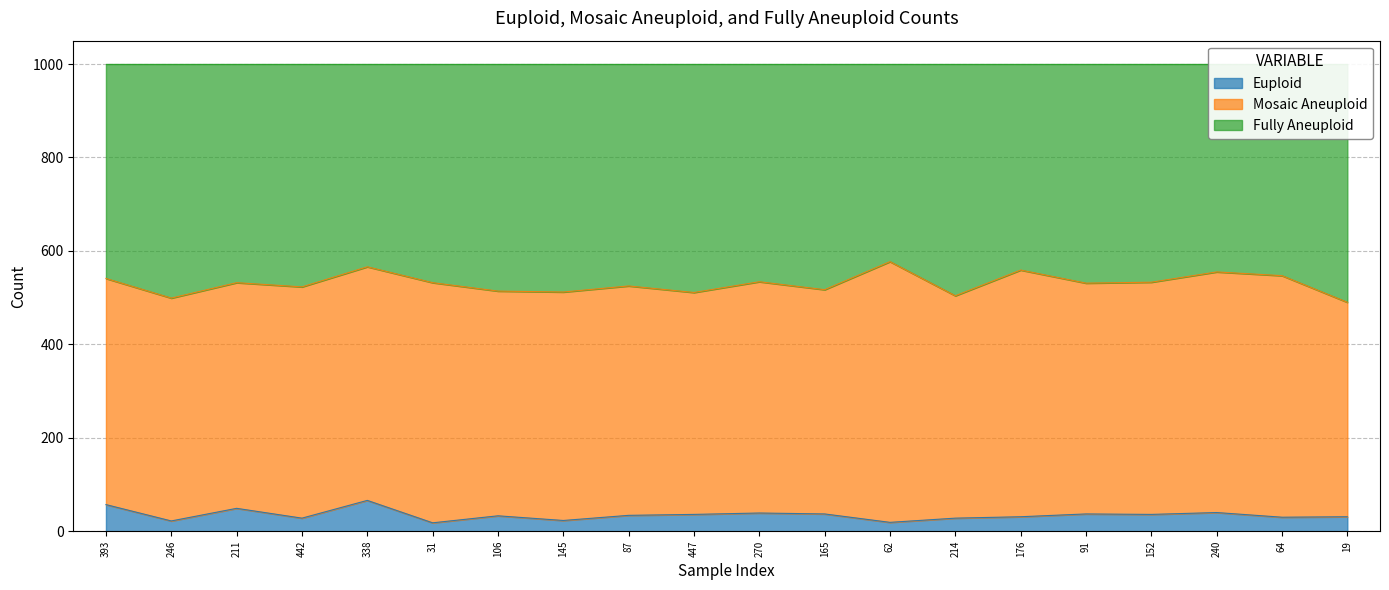

Is it true that Euploid equals 37 at 91?

True